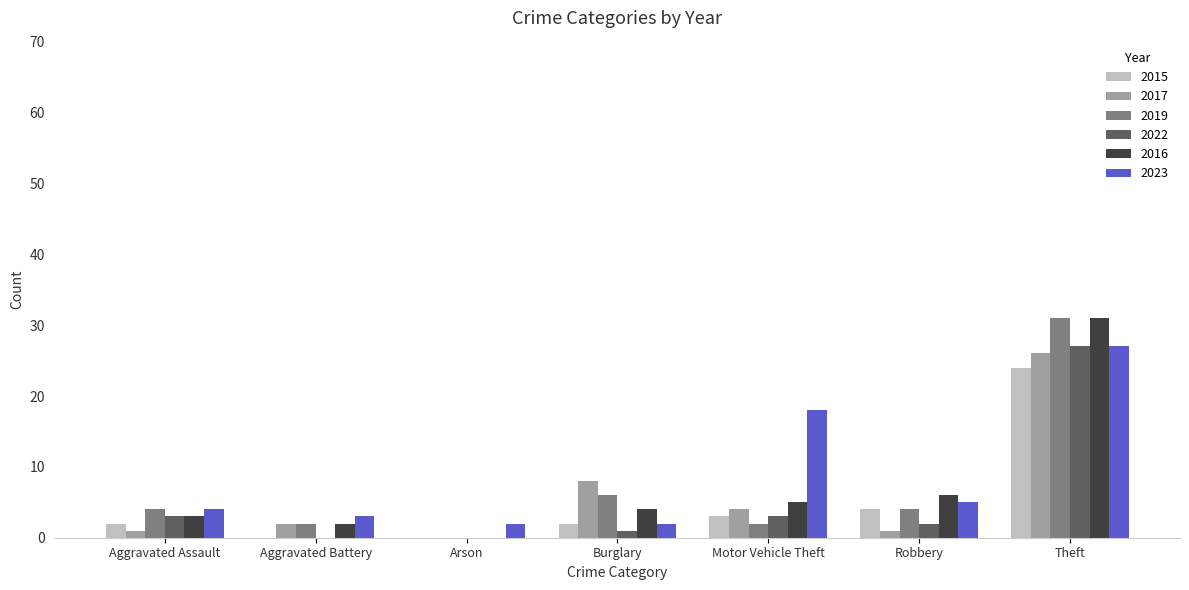

Count the number of data series in this chart.

6